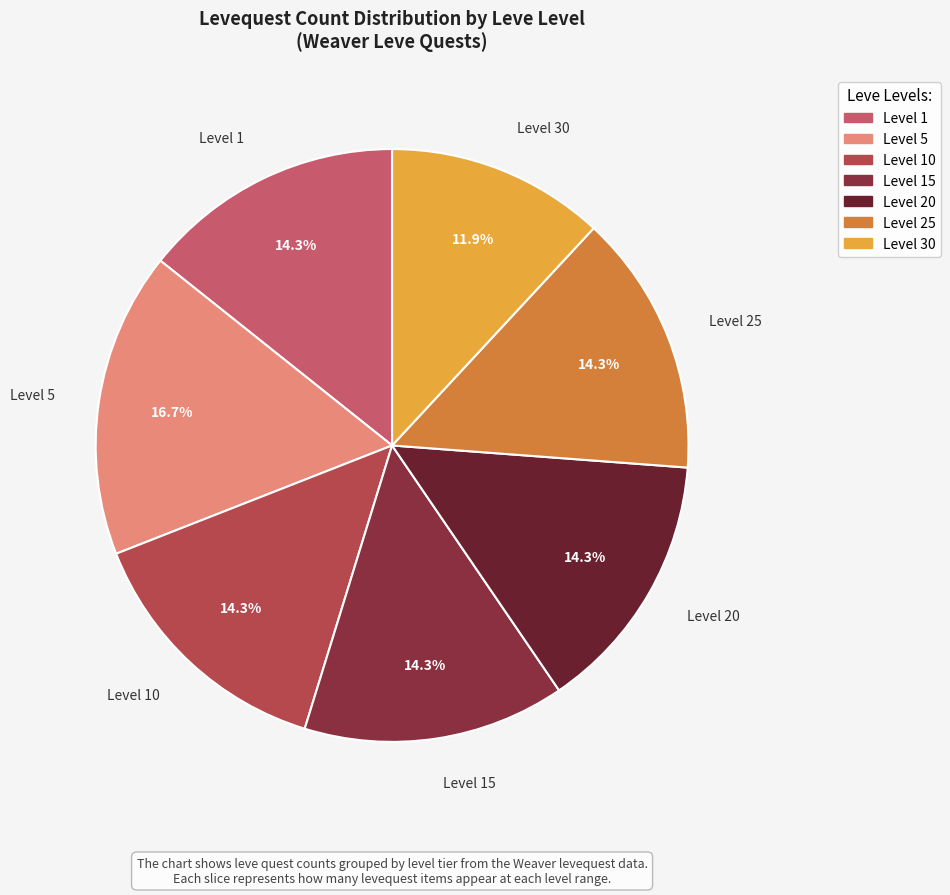

What percentage is the Level 20 slice, to the nearest percent?

14%